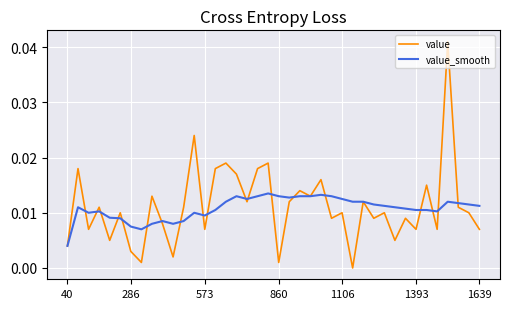

Count the number of categories in the chart.

40